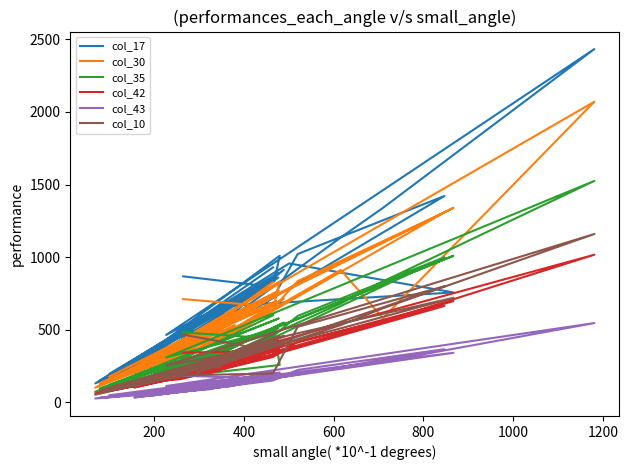

Which series has the largest total across all categories?

col_17